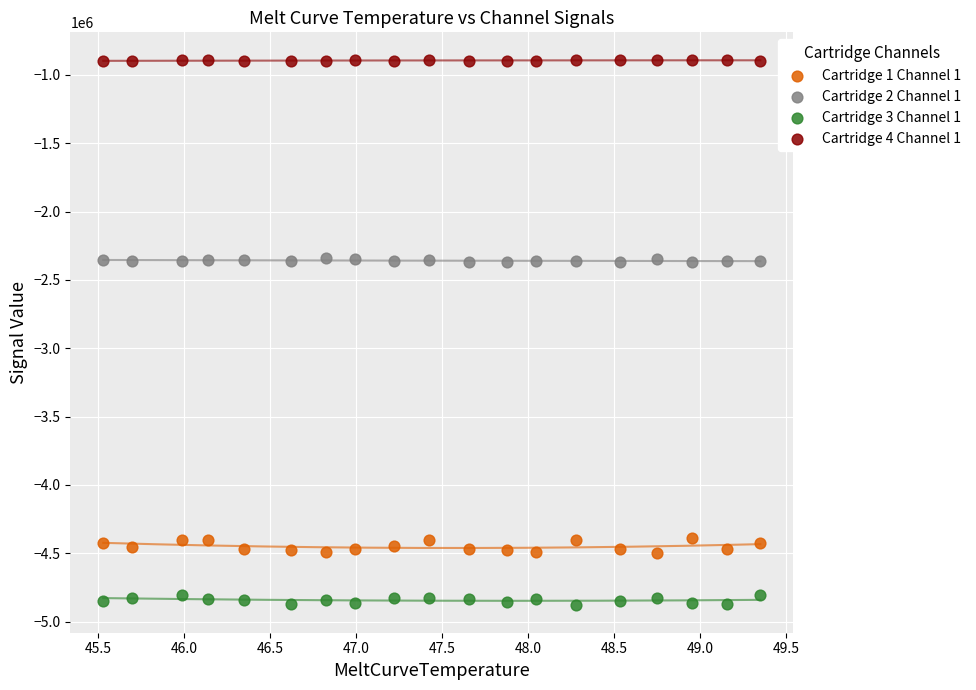

Which series reaches the maximum Y coordinate?

Cartridge 4 Channel 1